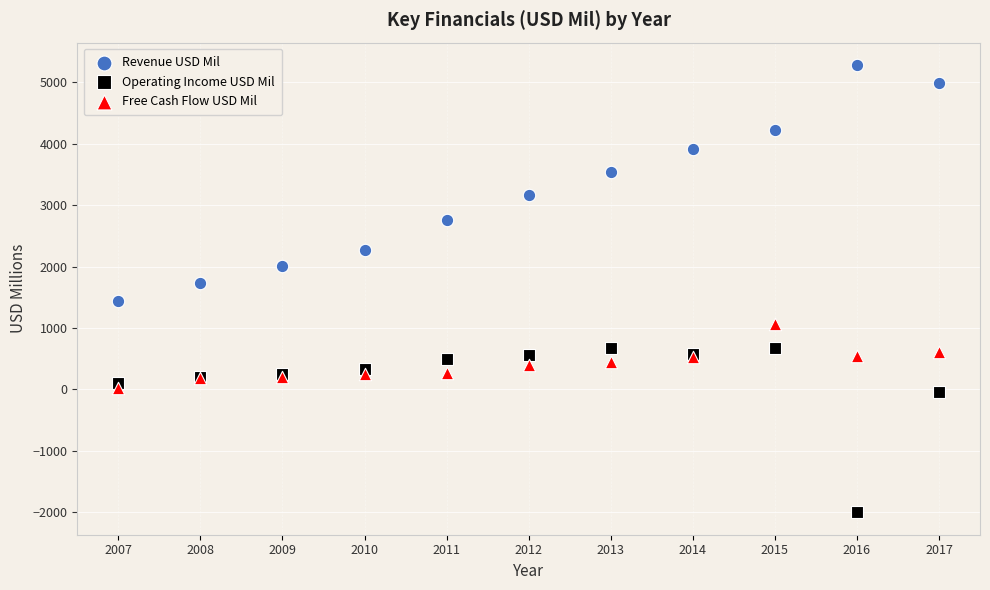

Across all series, what Y value is closest to 1640?

1730